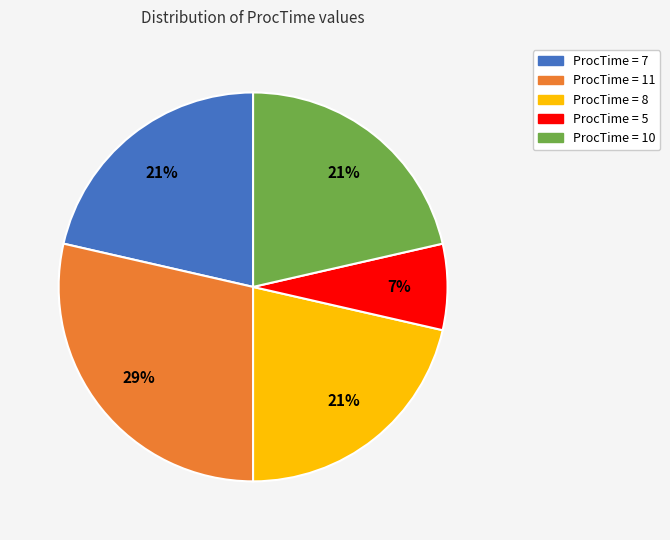

Between ProcTime = 10 and ProcTime = 5, which is larger?

ProcTime = 10